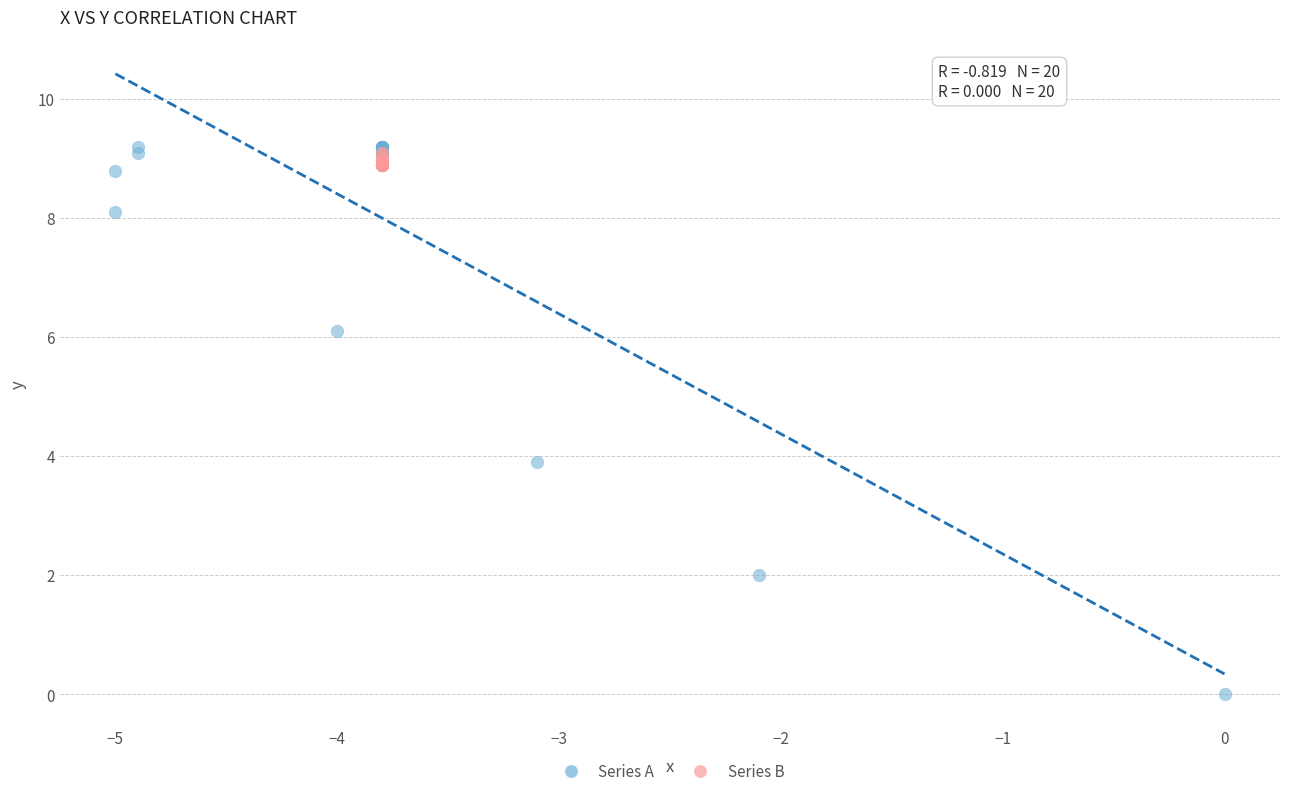

Which series reaches the minimum Y coordinate?

Series A